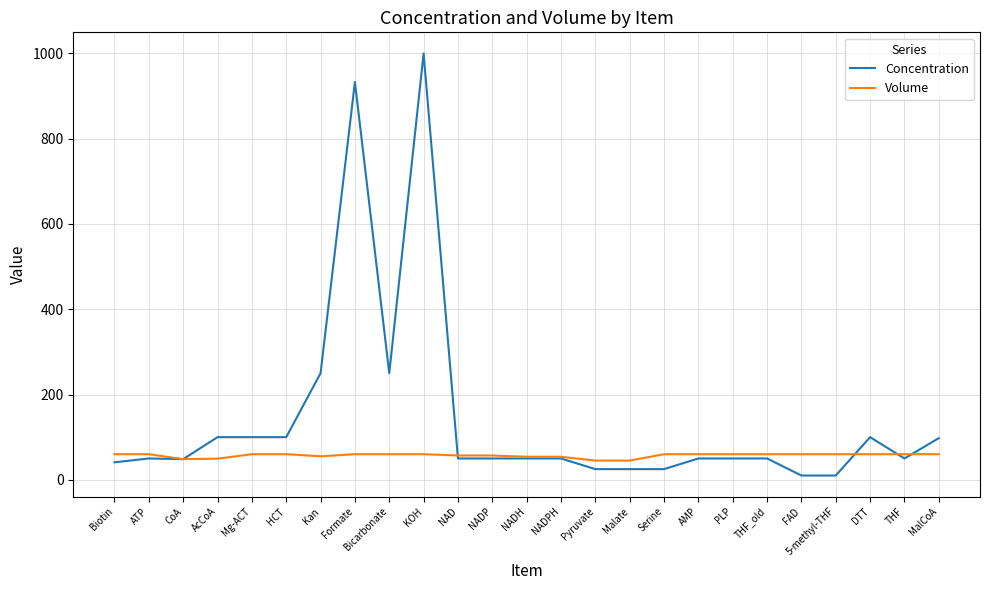

What is the smallest value displayed?

10.0